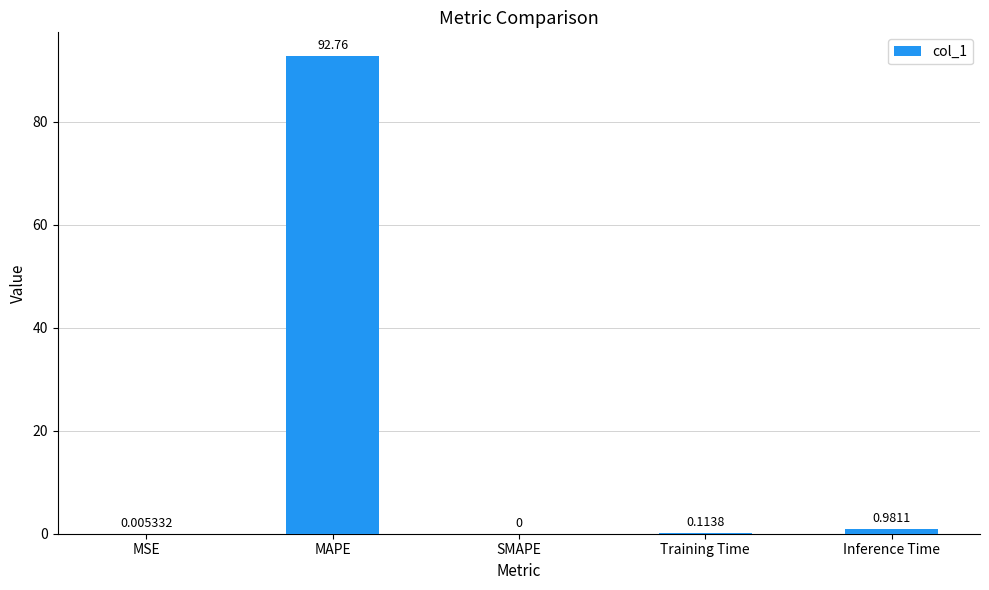

What is the change in value from MSE to Training Time?

+0.1